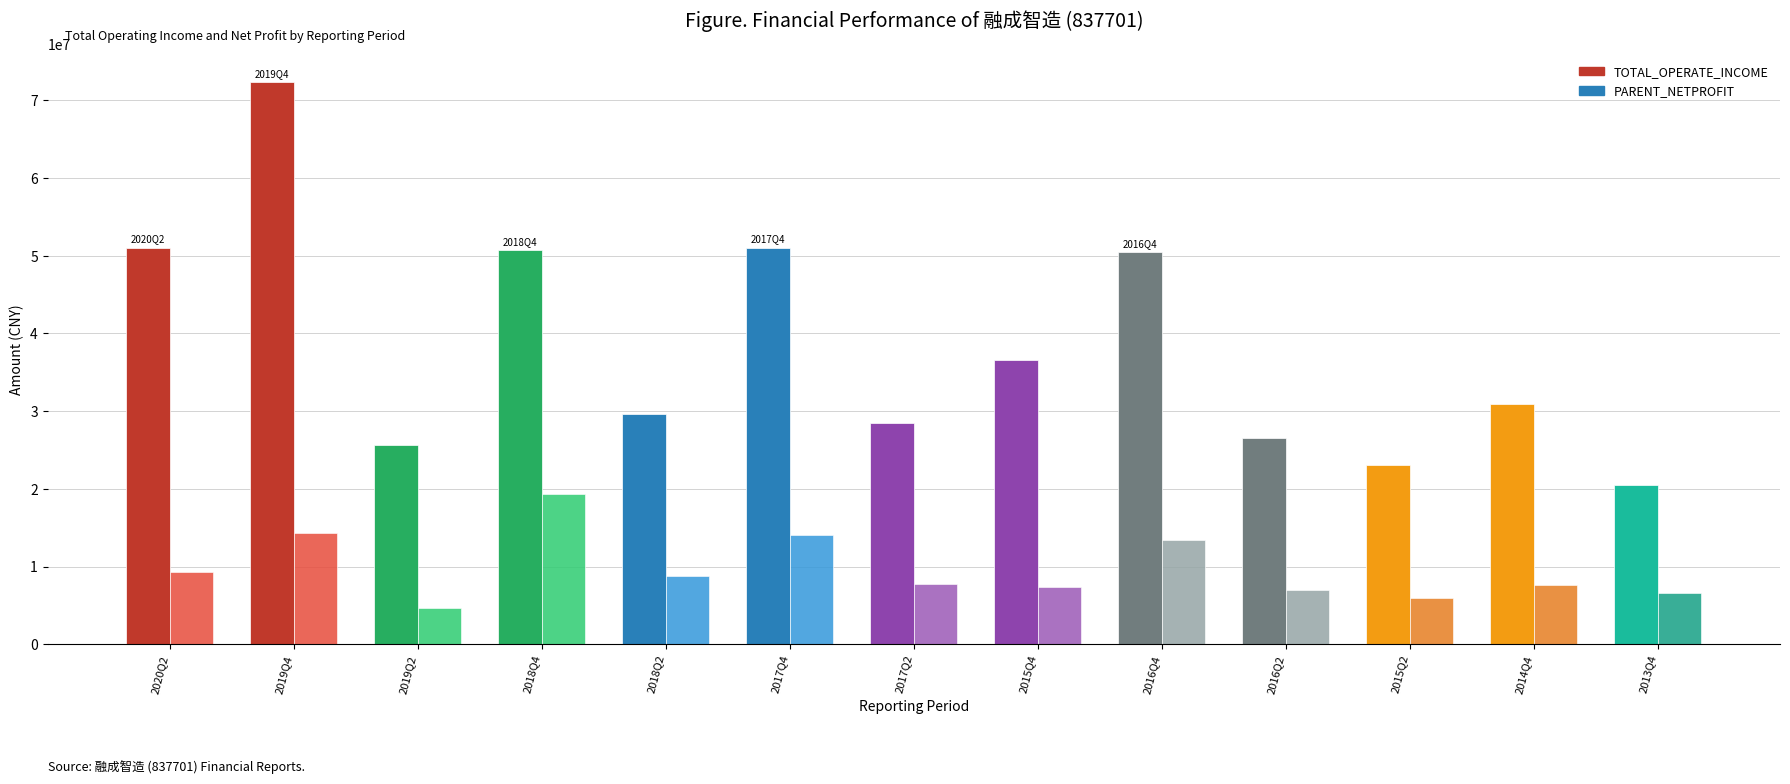

Reading left to right, transcribe all the data shown in this chart.

TOTAL_OPERATE_INCOME: 51021340.5	72343352.5	25626102.8	50699273.1	29572563.7	51023416.0	28487465.6	36594753.8	50427475.9	26500201.5	23017226.8	30866664.7	20482660.0
PARENT_NETPROFIT: 9232302.7	14367239.4	4635212.8	19388472.7	8827042.7	14030762.7	7761336.8	7423626.8	13457992.7	6972139.7	5964146.9	7635602.6	6644786.0